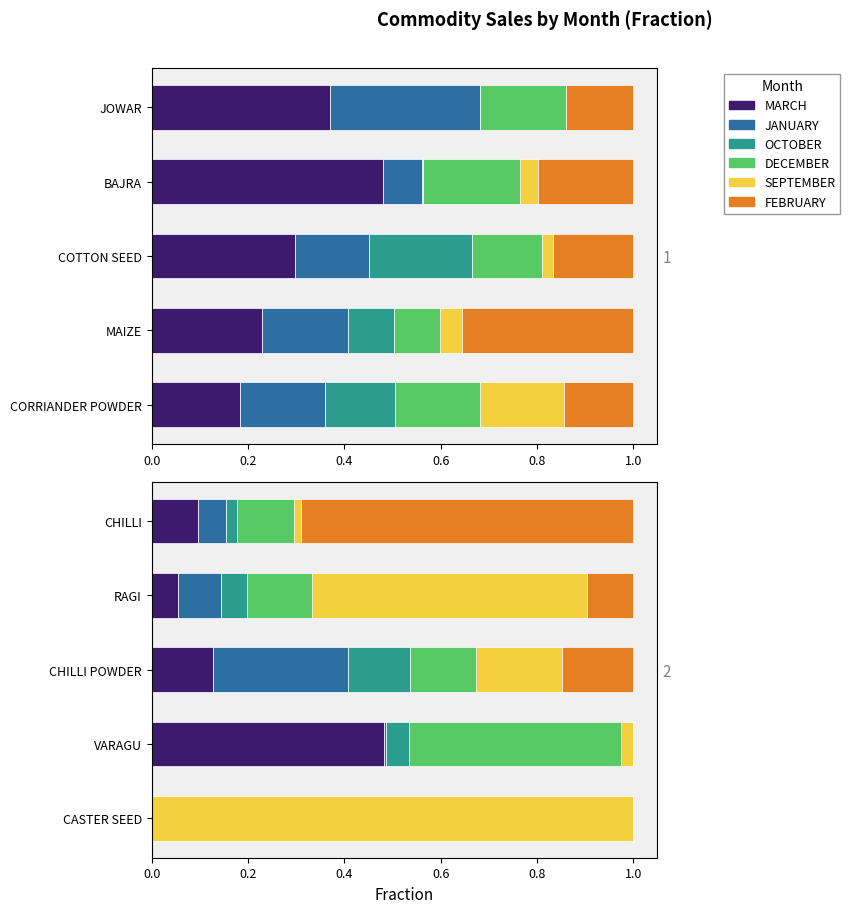

What is the difference between the maximum and minimum values in the SEPTEMBER series?

1.0